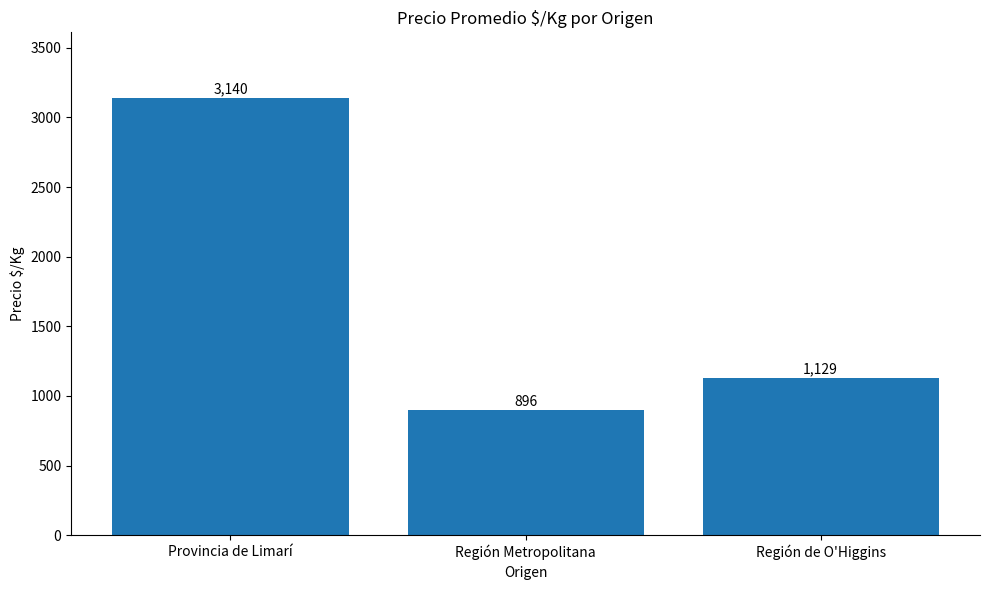

List the labels in order of value, largest first.

Provincia de Limarí, Región de O'Higgins, Región Metropolitana